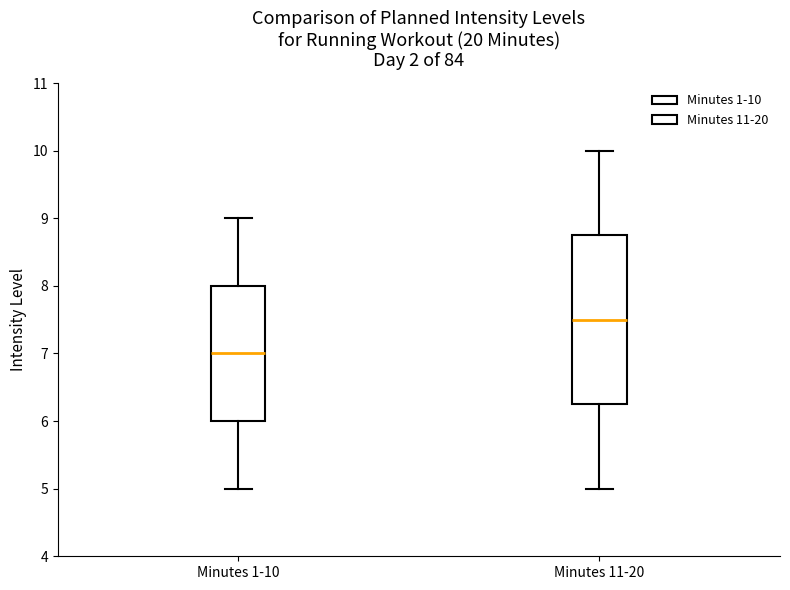

Reading left to right, transcribe this box plot: for each box, give where its median line is, the range the box spans, and where its two whiskers end, as read against the y-axis. The values are not printed on the chart, so give them approximately, as read against the axis.

Minutes 1-10: median 7.0, box 6.0 to 8.0, whiskers 5.0 to 9.0
Minutes 11-20: median 7.5, box 6.3 to 8.8, whiskers 5.0 to 10.0